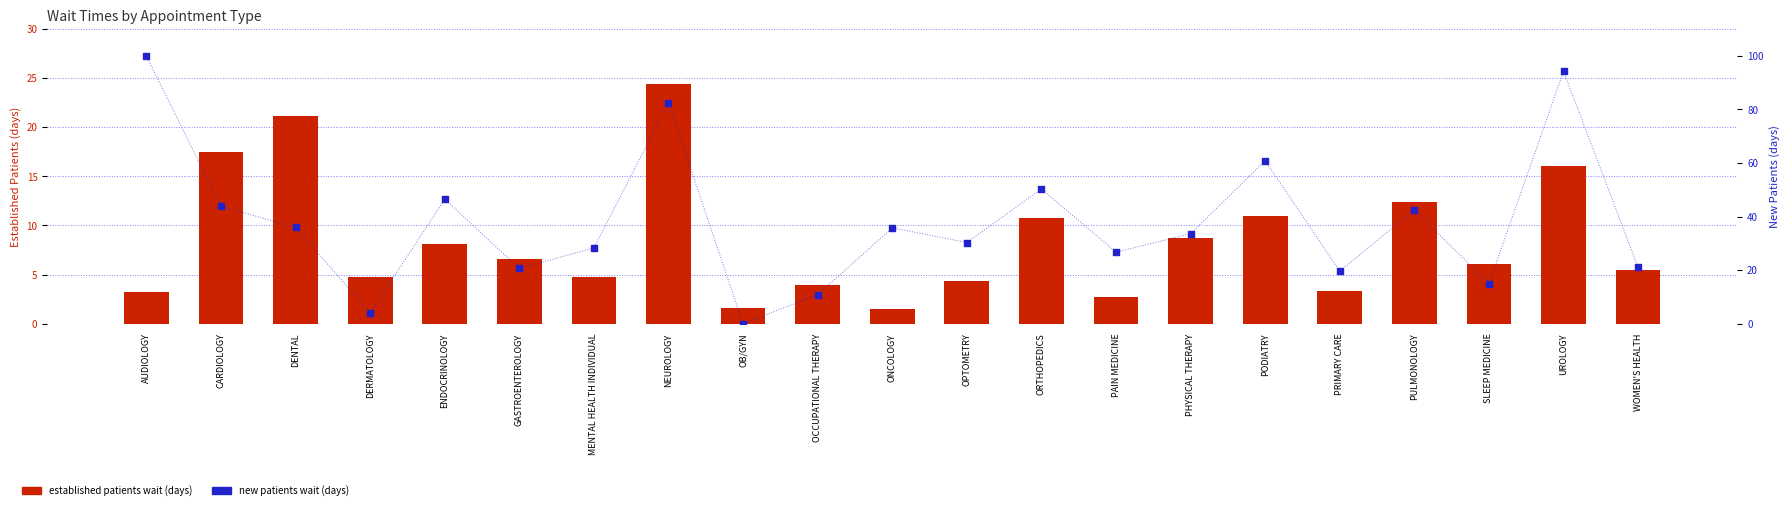

What is the total value across all series at ORTHOPEDICS?

61.1